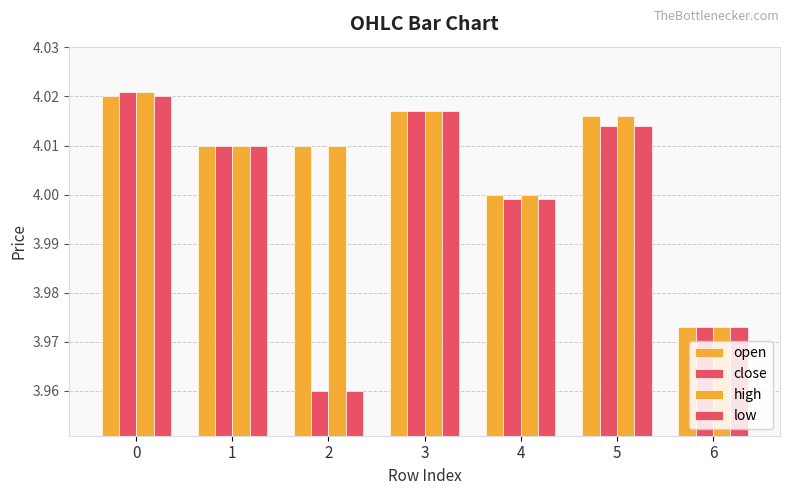

How many categories are shown in the chart?

7